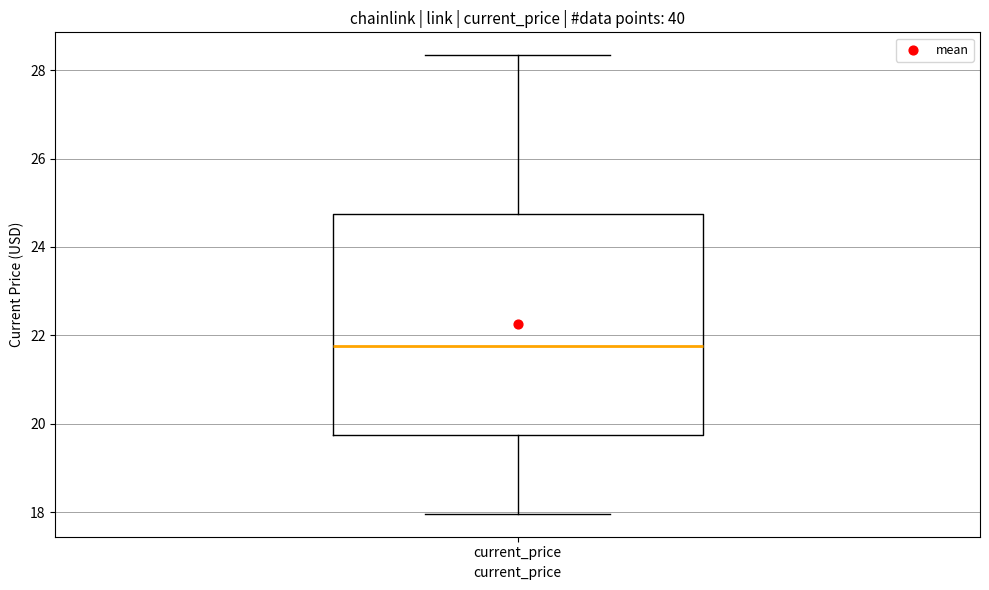

Transcribe this box plot: give where the median line is, the range the box spans, and where the two whiskers end, as read against the y-axis. The values are not printed on the chart, so give them approximately, as read against the axis.

median 21.8, box 19.8 to 24.8, whiskers 18.0 to 28.4